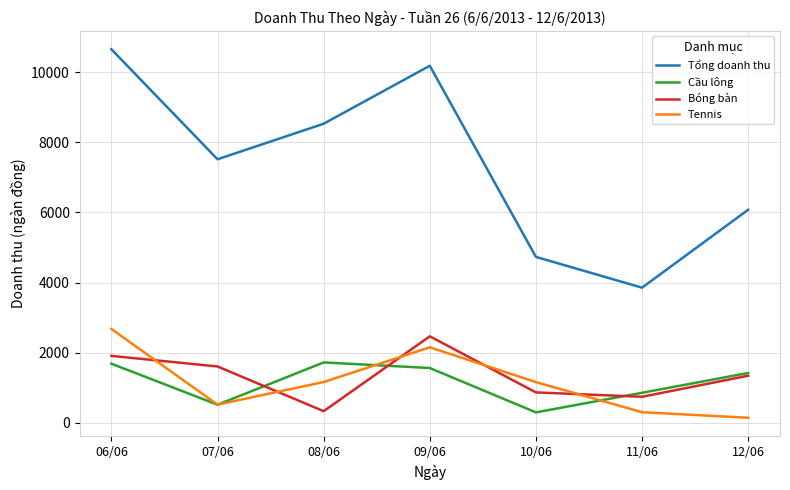

What is the difference between the Bóng bàn values at 12/06 and 10/06?

476